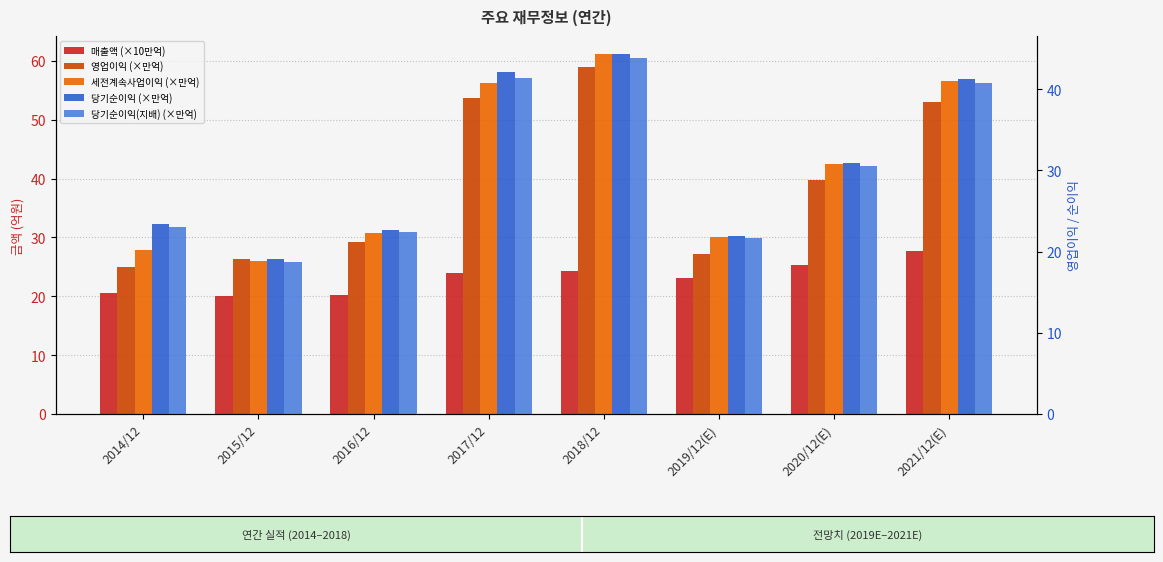

The value of 세전계속사업이익 (×만억) at 2020/12(E) is 42.5. True or false?

True